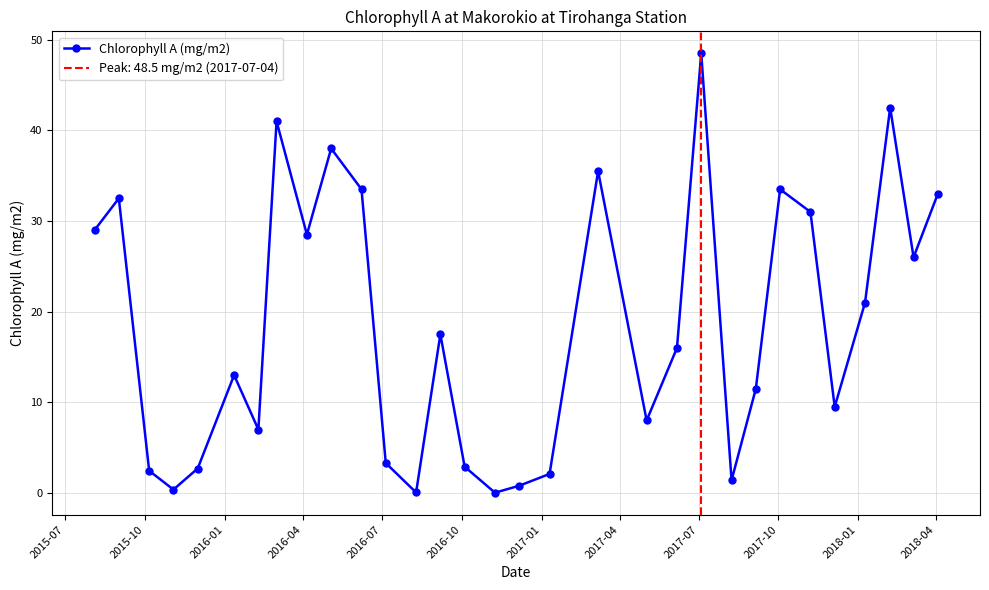

What is the value of the Chlorophyll A (mg/m2) point at the 12th from the left?

3.3